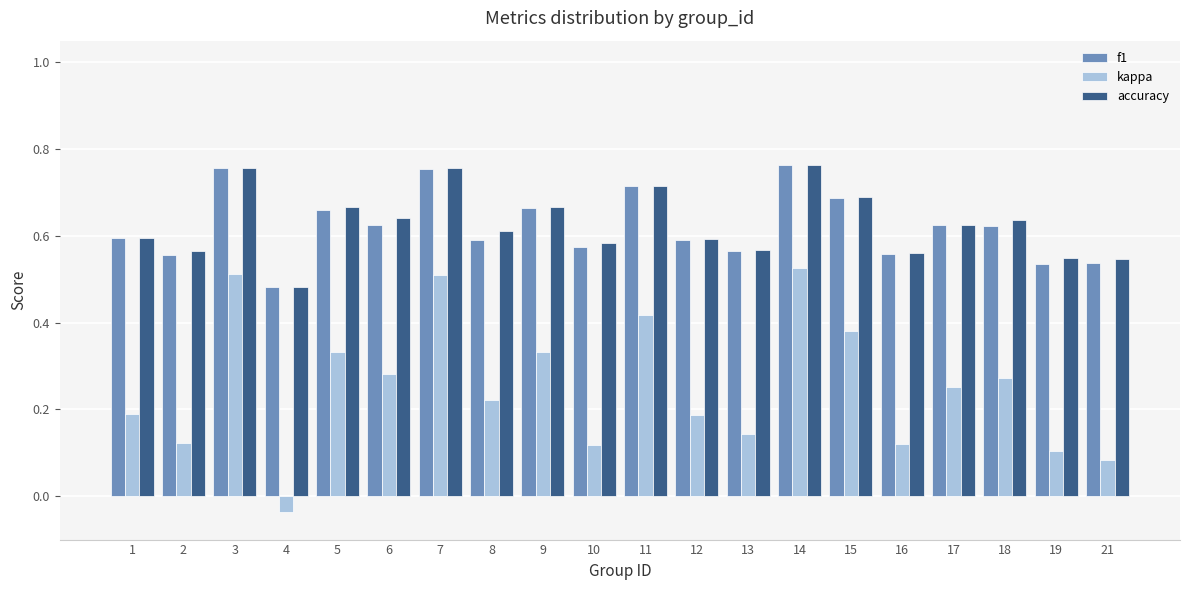

Is it true that f1 equals 1.1 at 1?

False